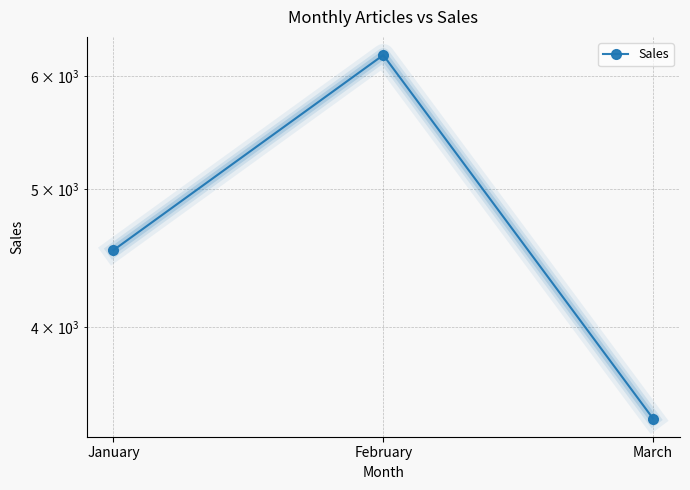

Where does the data first go above 4530?

February